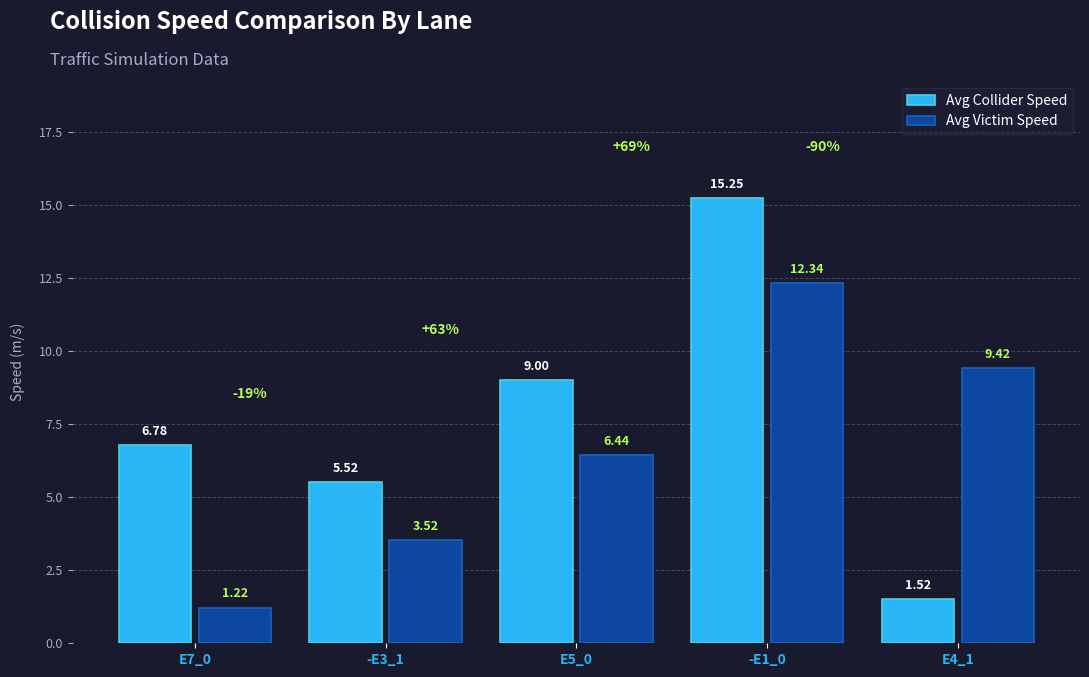

Between -E3_1 and E5_0, which series saw the biggest shift?

Avg Collider Speed